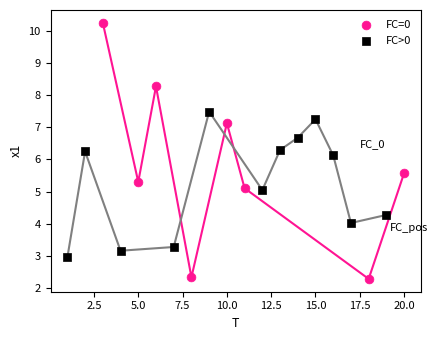

Which series reaches the minimum Y coordinate?

FC=0